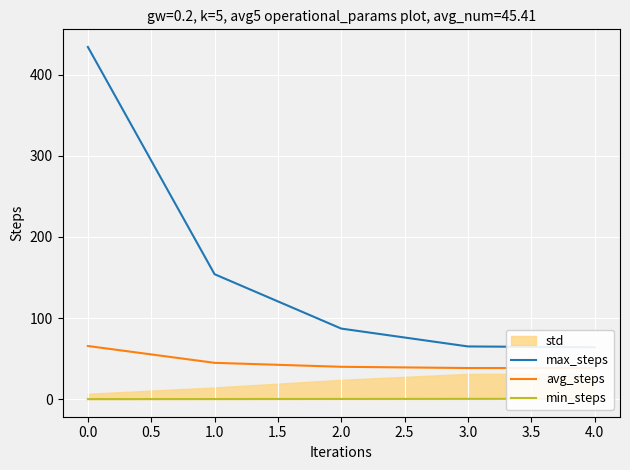

What is the lowest value of the avg_steps series?

38.4